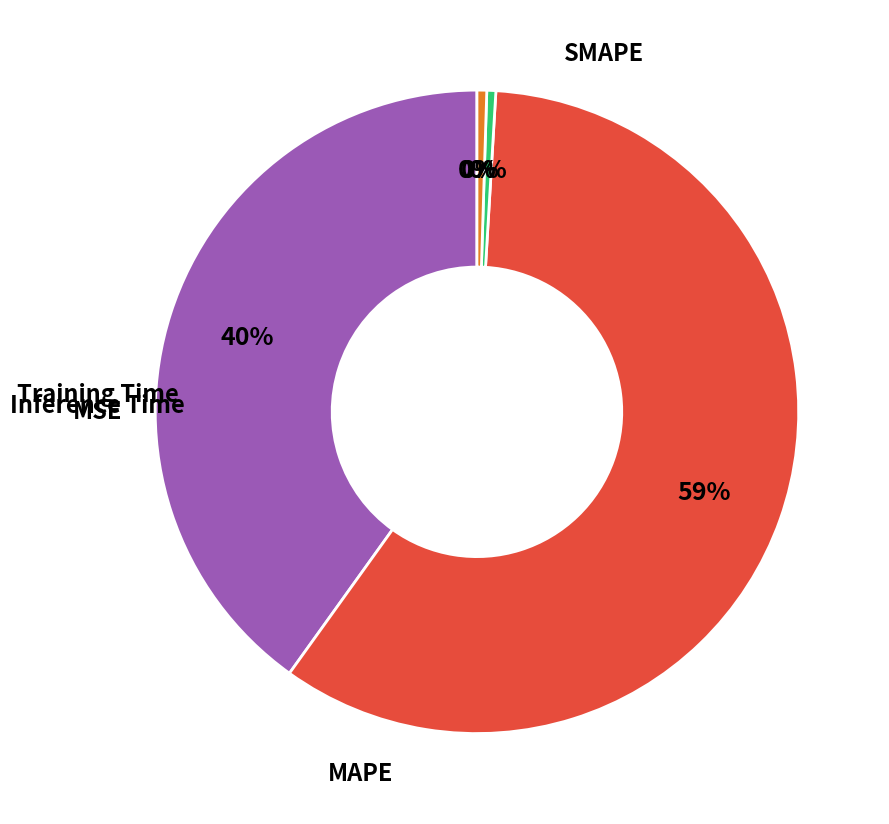

To the nearest percent, what is the average slice percentage?

20%